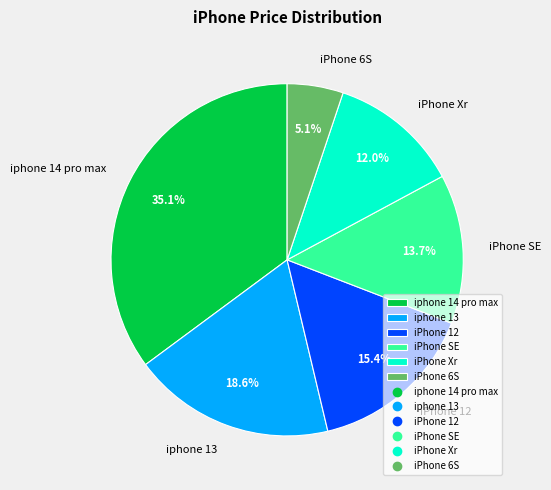

Which slice is the largest?

iphone 14 pro max